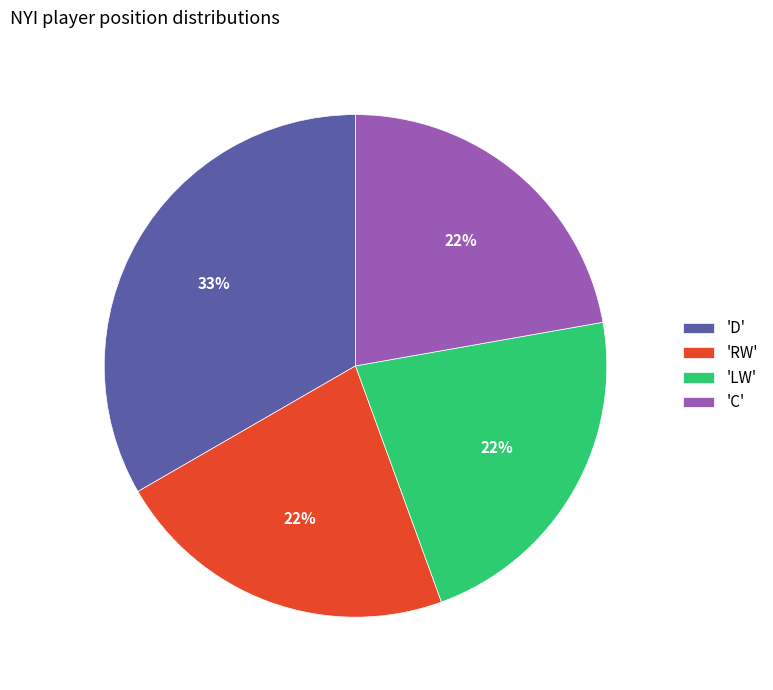

What percentage is the 'D' slice, to the nearest percent?

33%